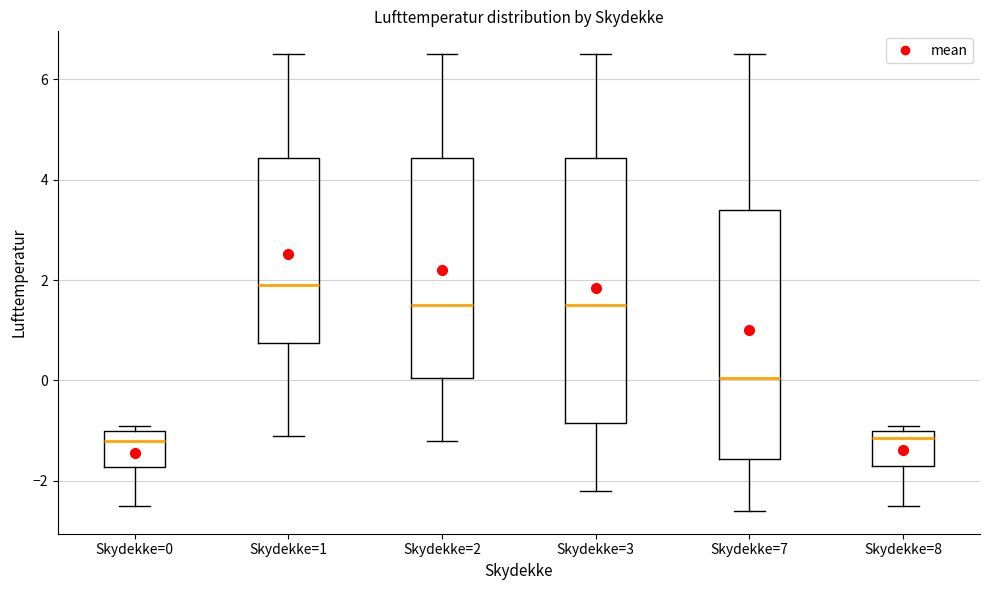

Reading left to right, transcribe this box plot: for each box, give where its median line is, the range the box spans, and where its two whiskers end, as read against the y-axis. The values are not printed on the chart, so give them approximately, as read against the axis.

Skydekke=0: median -1.2, box -1.8 to -1.0, whiskers -2.4 to -0.8
Skydekke=1: median 2.0, box 0.8 to 4.4, whiskers -1.0 to 6.6
Skydekke=2: median 1.6, box 0.0 to 4.4, whiskers -1.2 to 6.6
Skydekke=3: median 1.6, box -0.8 to 4.4, whiskers -2.2 to 6.6
Skydekke=7: median 0.0, box -1.6 to 3.4, whiskers -2.6 to 6.6
Skydekke=8: median -1.2, box -1.6 to -1.0, whiskers -2.4 to -0.8